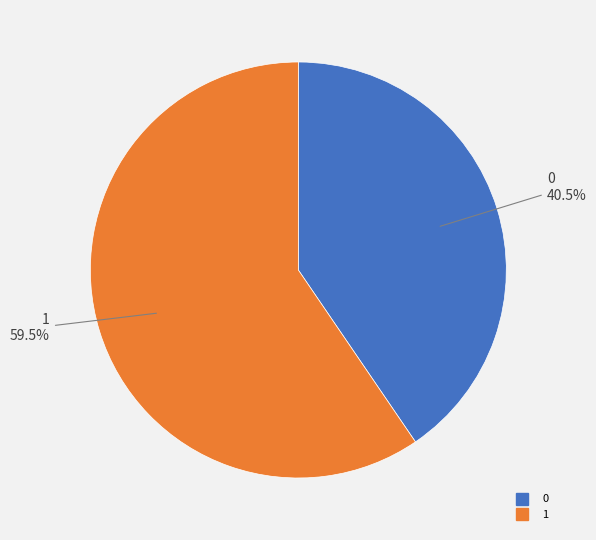

To the nearest percent, what is the average slice percentage?

50%